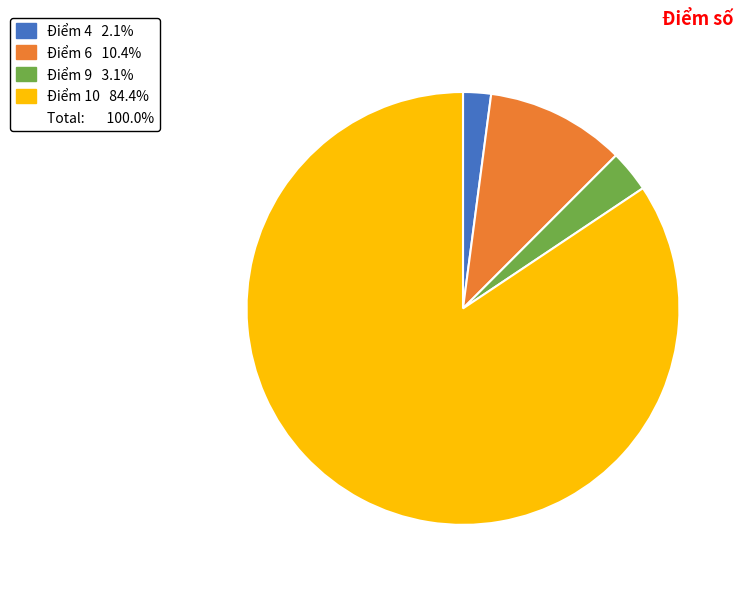

Is there a majority slice in this chart?

Yes